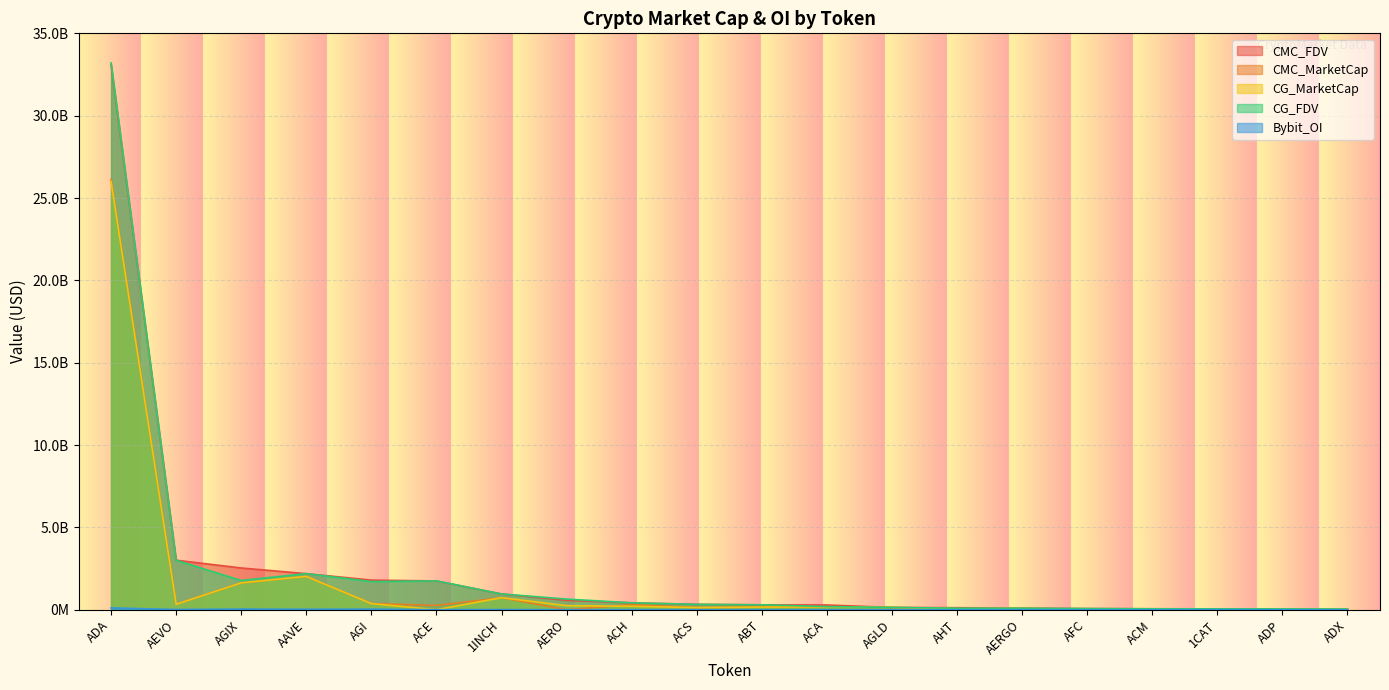

What are all the series names shown in the legend?

CMC_FDV, CMC_MarketCap, CG_MarketCap, CG_FDV, Bybit_OI